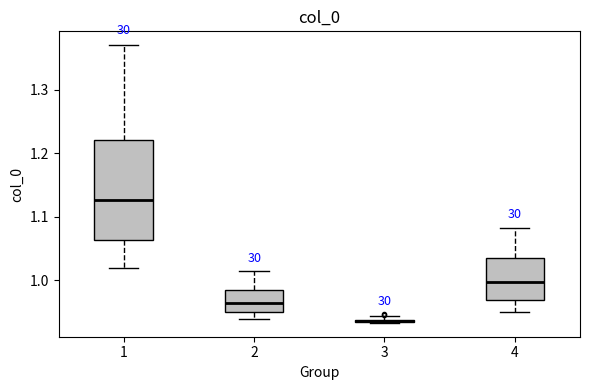

Which box is the tallest, from its lower edge to its upper edge?

1